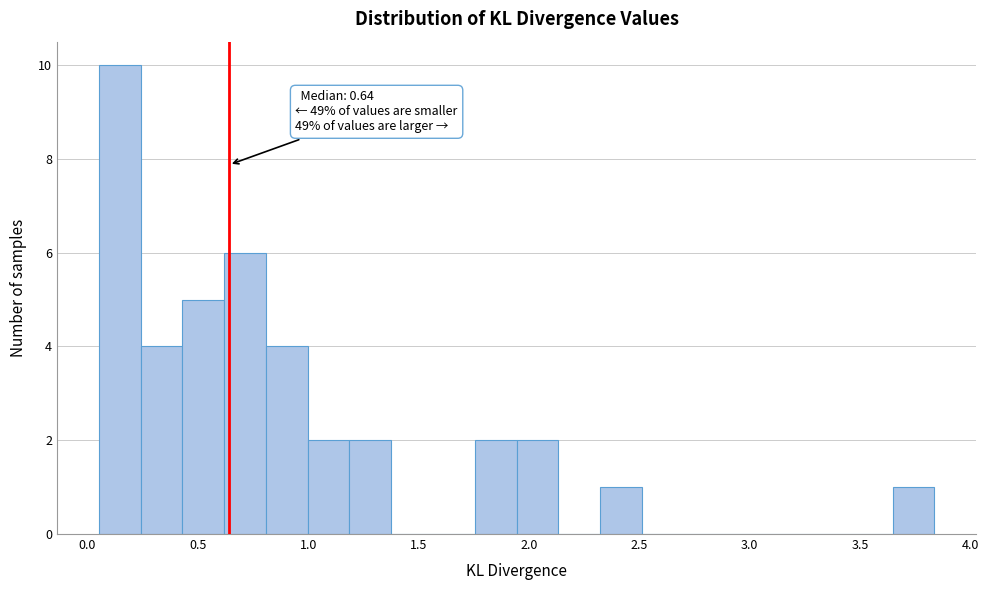

Around what value on the x-axis is the tallest bar? Give the approximate position of its centre, as read against the axis.

0.15